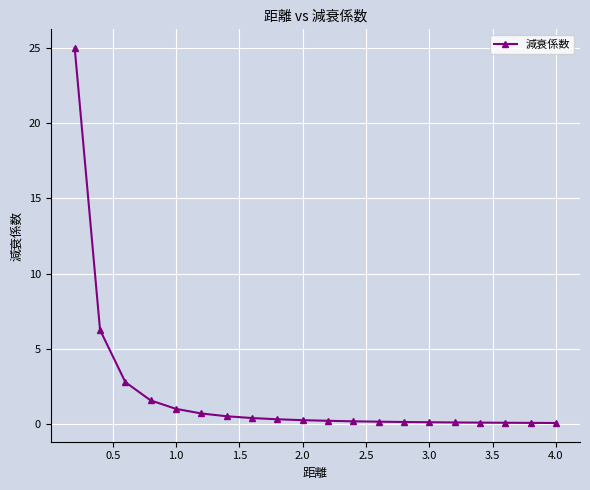

What is the greatest value displayed?

25.0